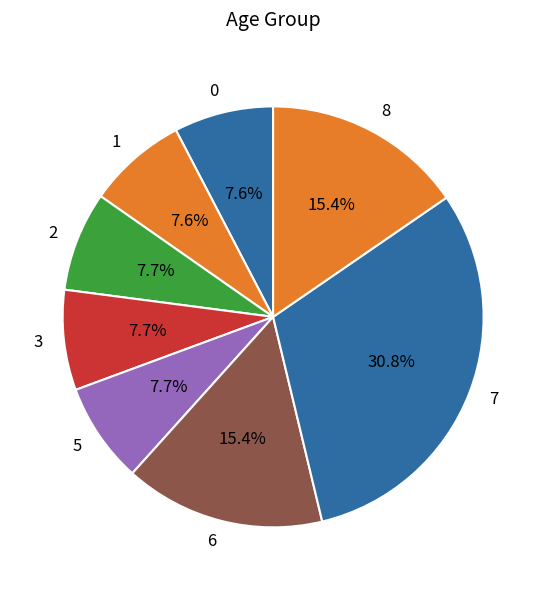

To the nearest percent, what is the combined percentage of 1 and 3?

15%